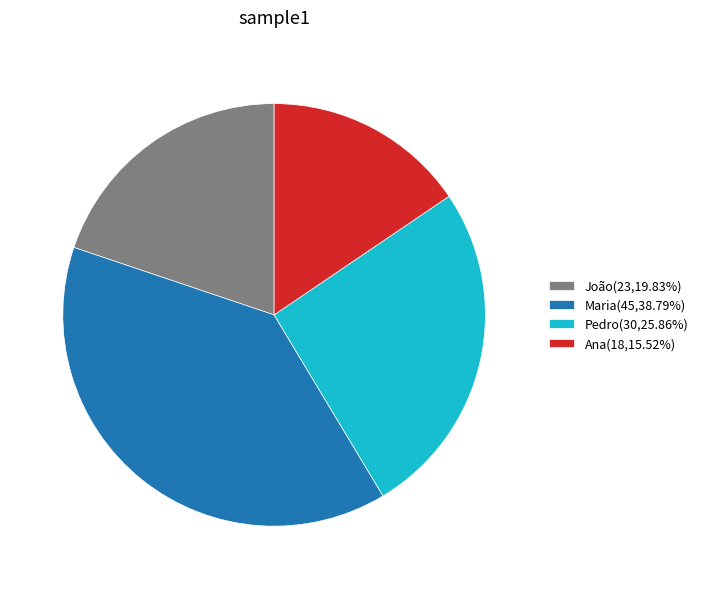

Rank the categories by value from highest to lowest.

Maria, Pedro, João, Ana